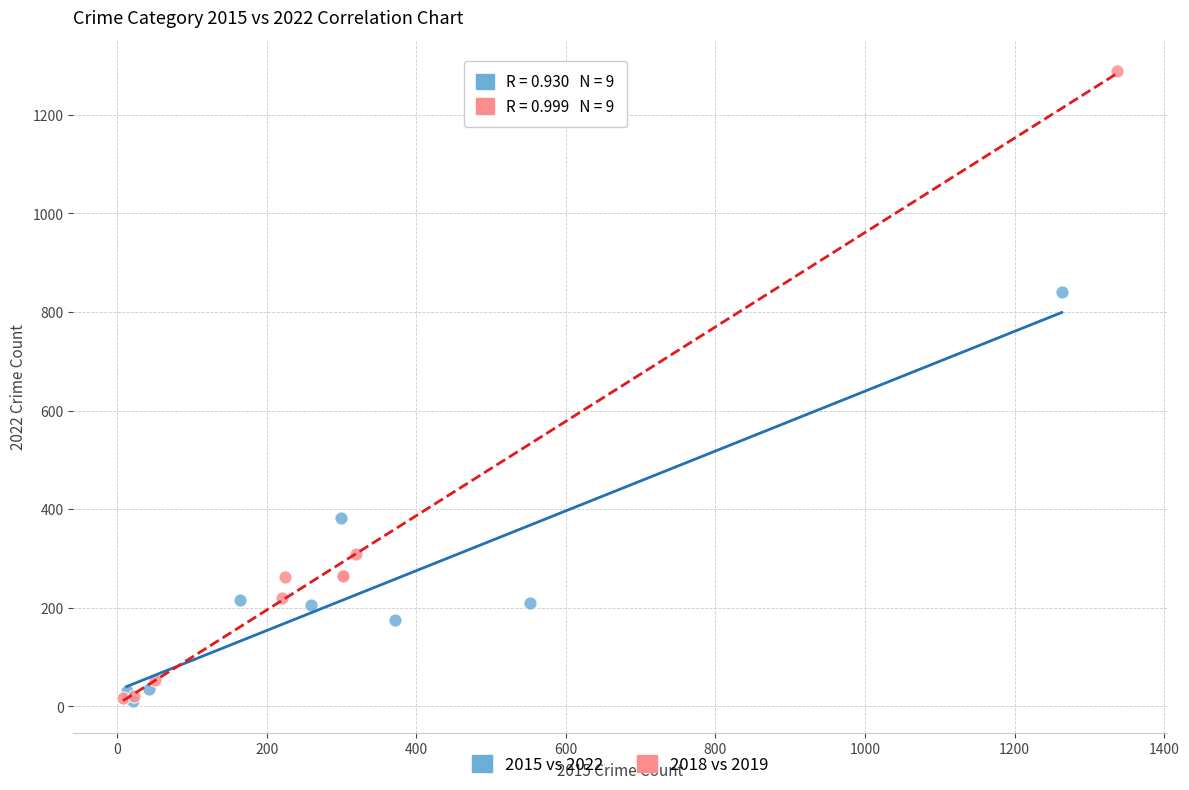

Which series reaches the maximum Y coordinate?

2018 vs 2019